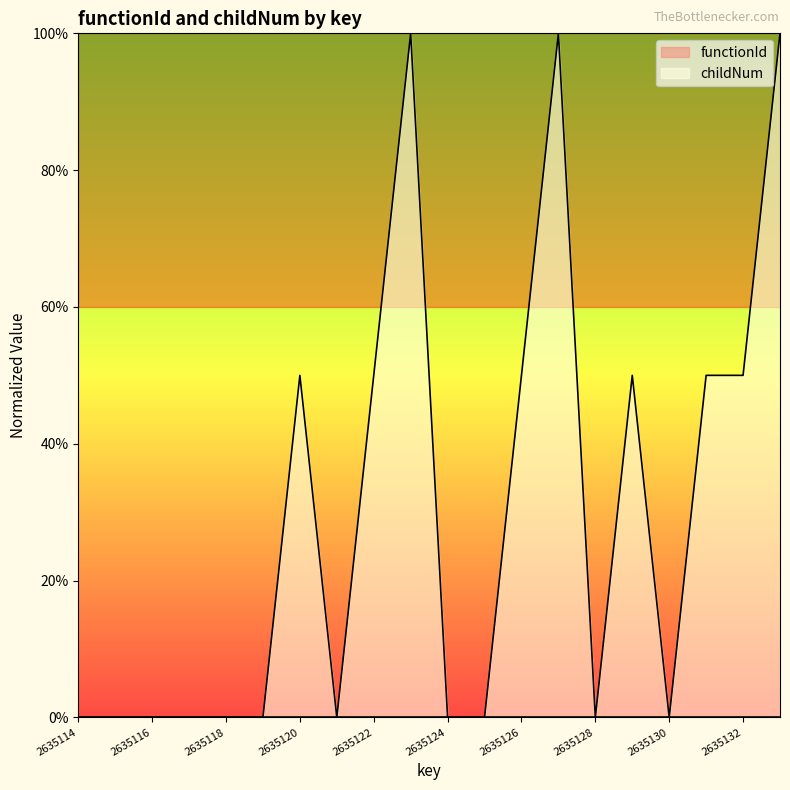

What is the change in value from 2635119 to 2635133?

+1.0